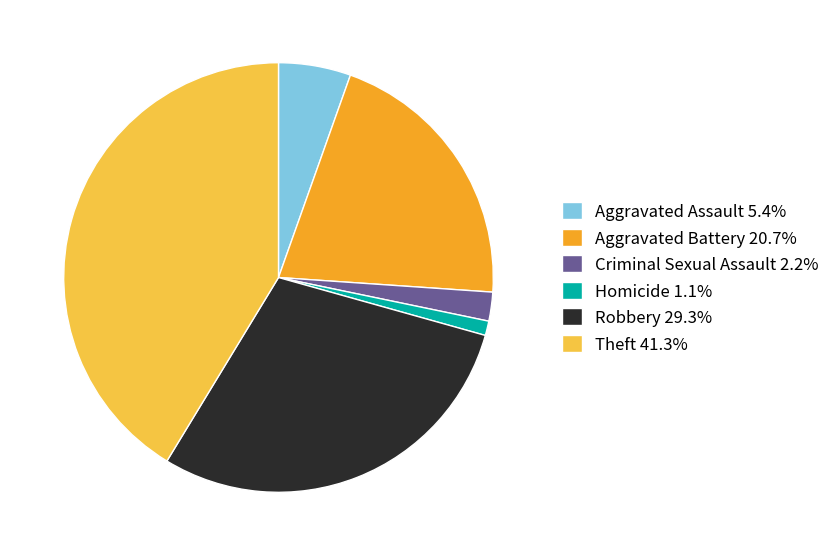

Approximately how many times larger is the value at Robbery 29.3% compared to Theft 41.3%?

0.7